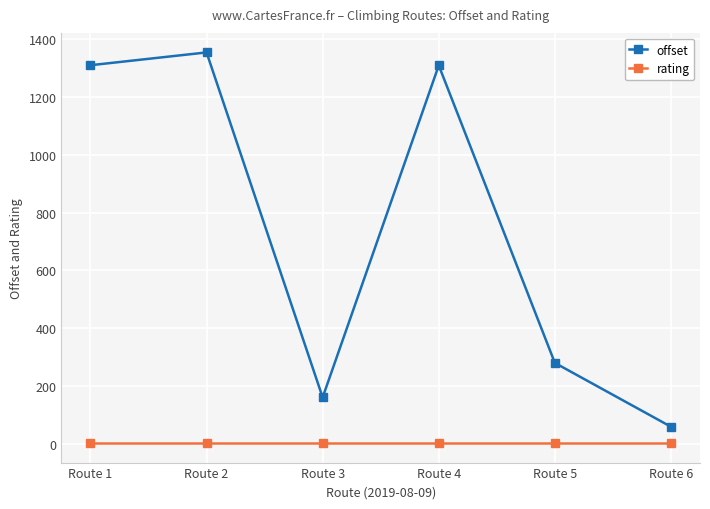

List the series in order of their overall mean, lowest first.

rating, offset